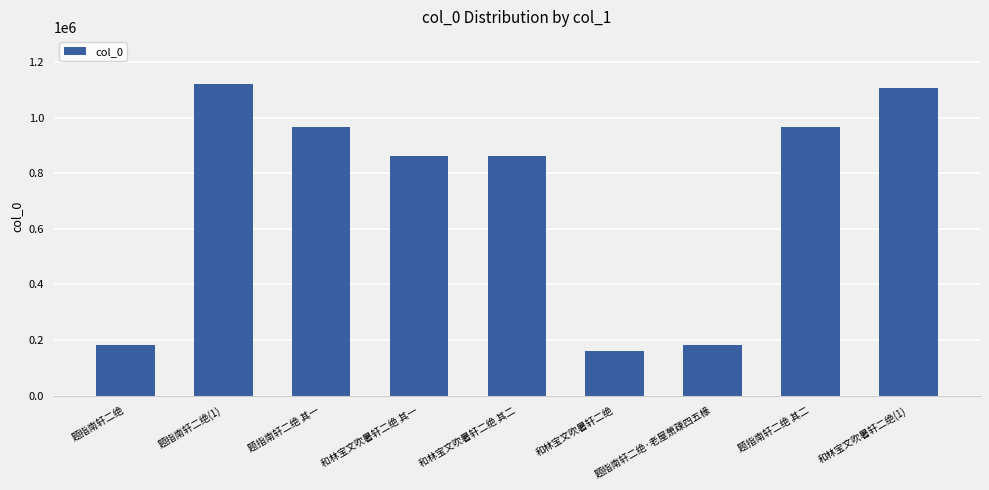

What is the sum of the values at 和林宝文吹暑轩二绝(1) and 题指南轩二绝 其一?

2072374